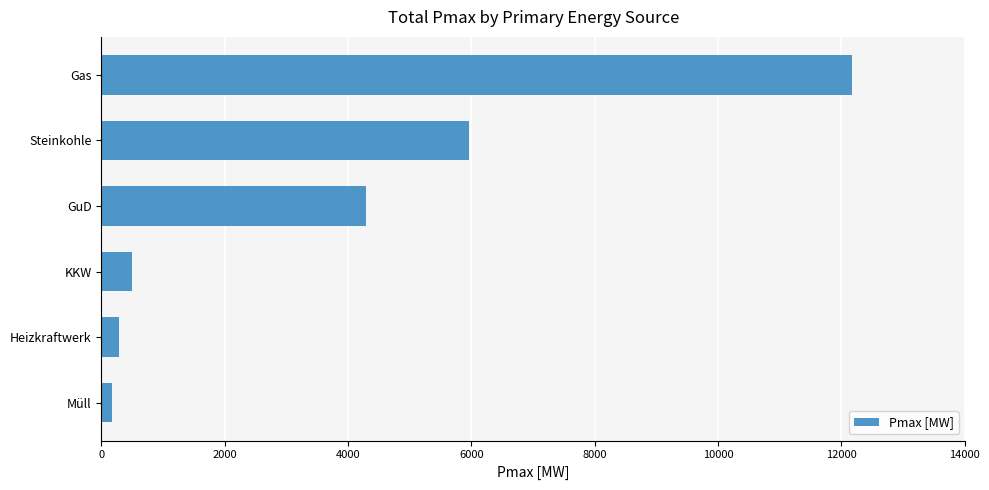

Reading bottom to top, transcribe all the data shown in this chart.

Müll=170.9	Heizkraftwerk=293.0	KKW=504.0	GuD=4284.9	Steinkohle=5959.9	Gas=12181.6